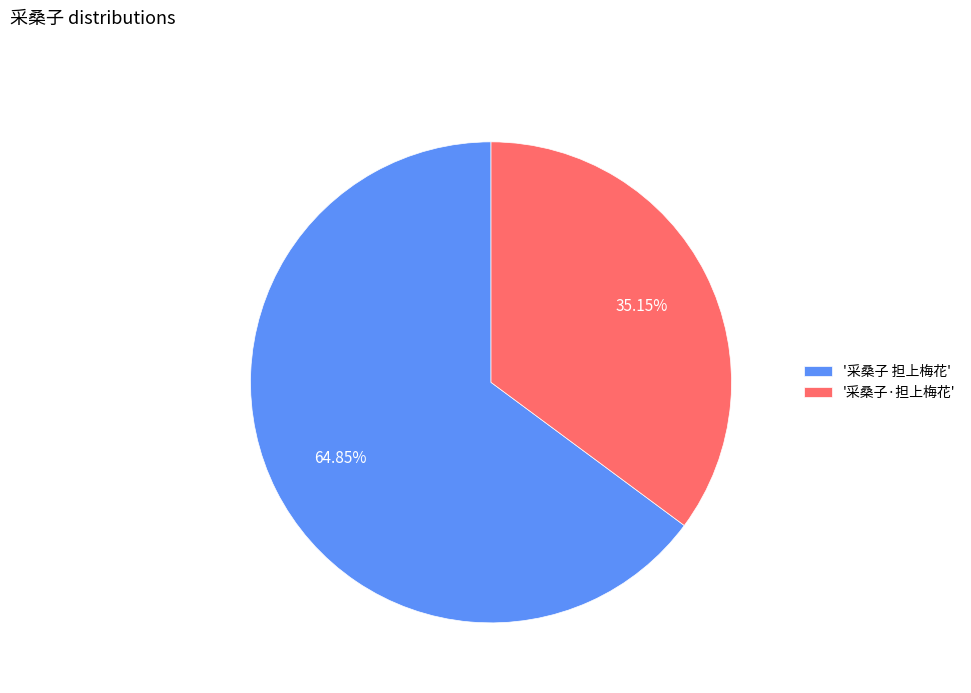

Which has a higher value, '采桑子·担上梅花' or '采桑子 担上梅花'?

'采桑子 担上梅花'